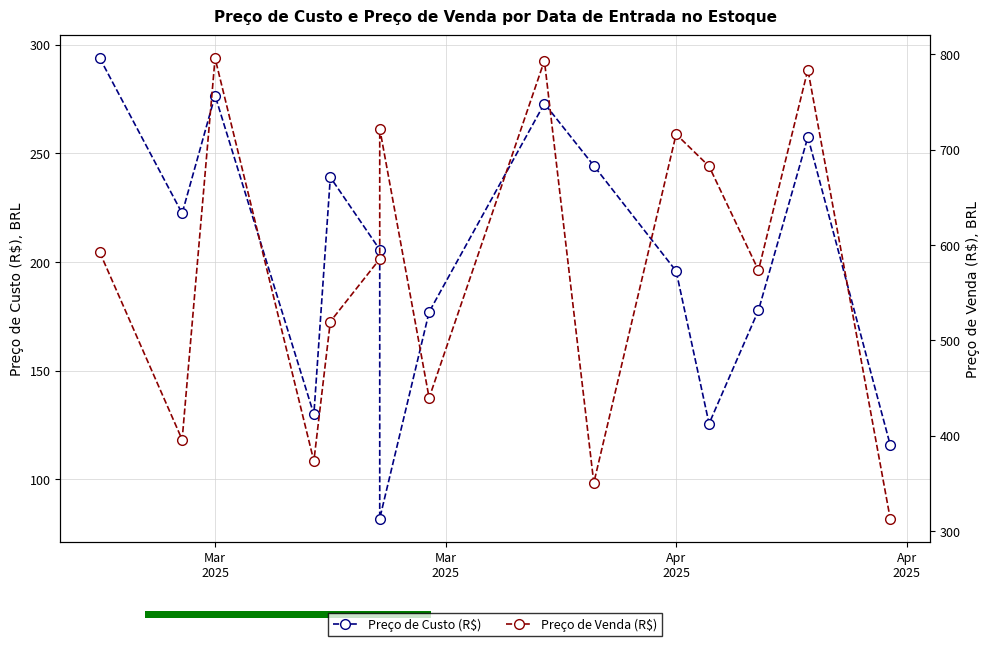

Rank the series by their average value, from highest to lowest.

Preço de Venda (R$), Preço de Custo (R$)